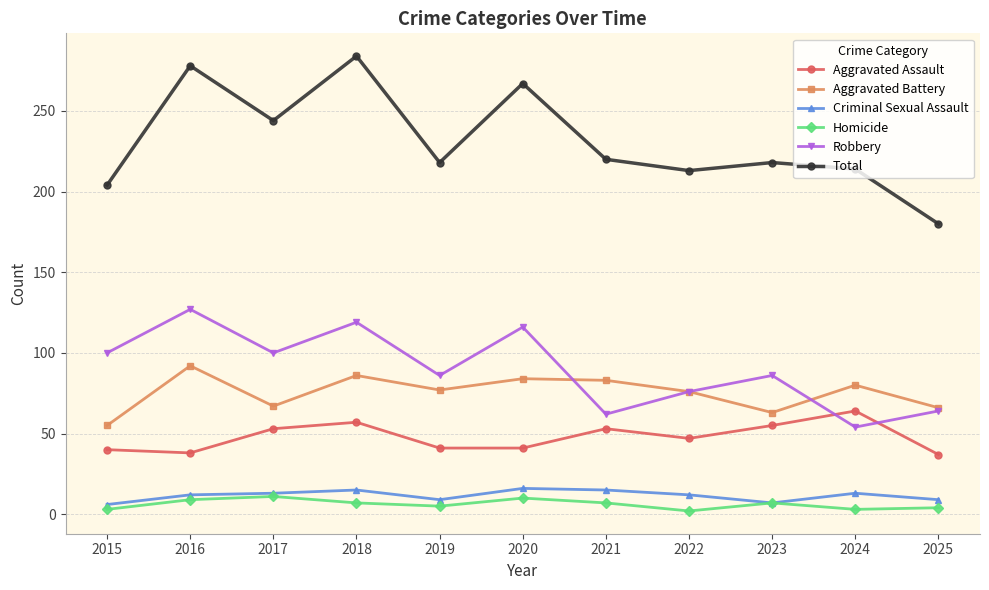

Read the Aggravated Battery value at 2020, to the nearest 5.

85